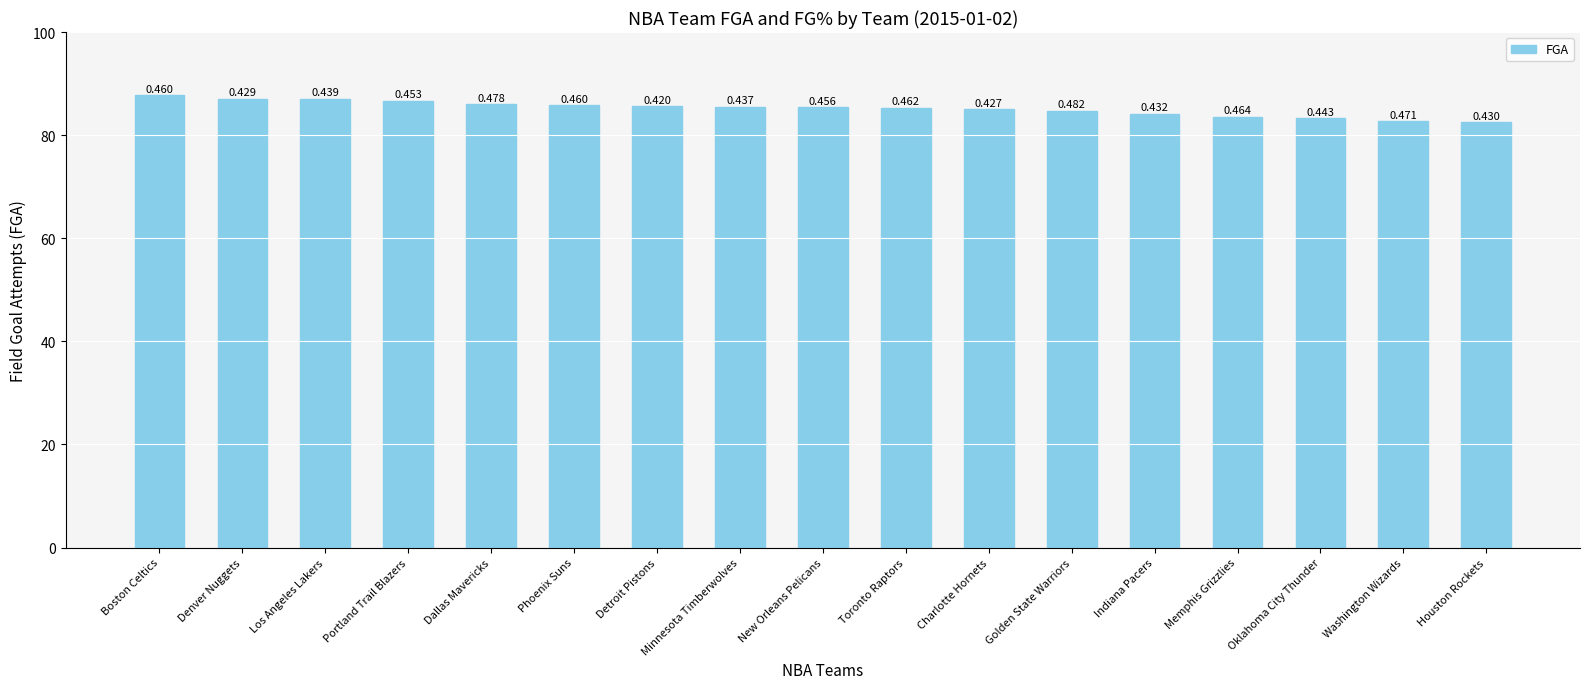

Approximately how many times larger is the value at Charlotte Hornets compared to Houston Rockets?

1.0